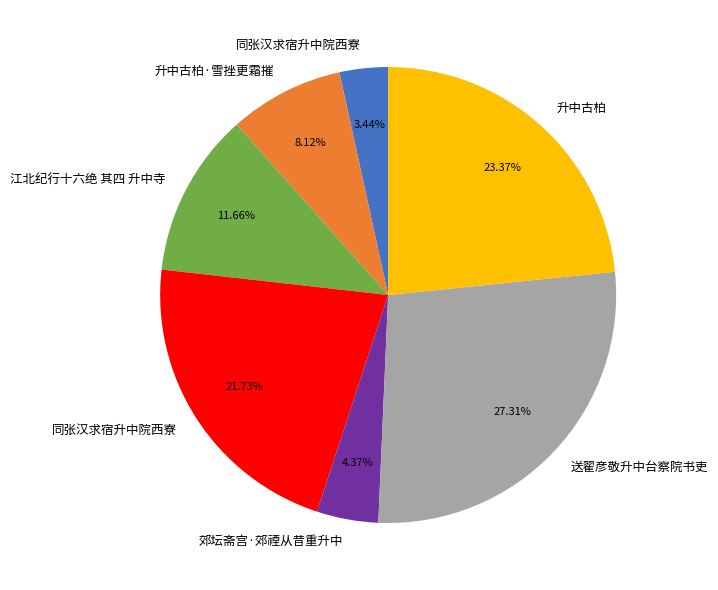

Count the number of slices in the pie.

7